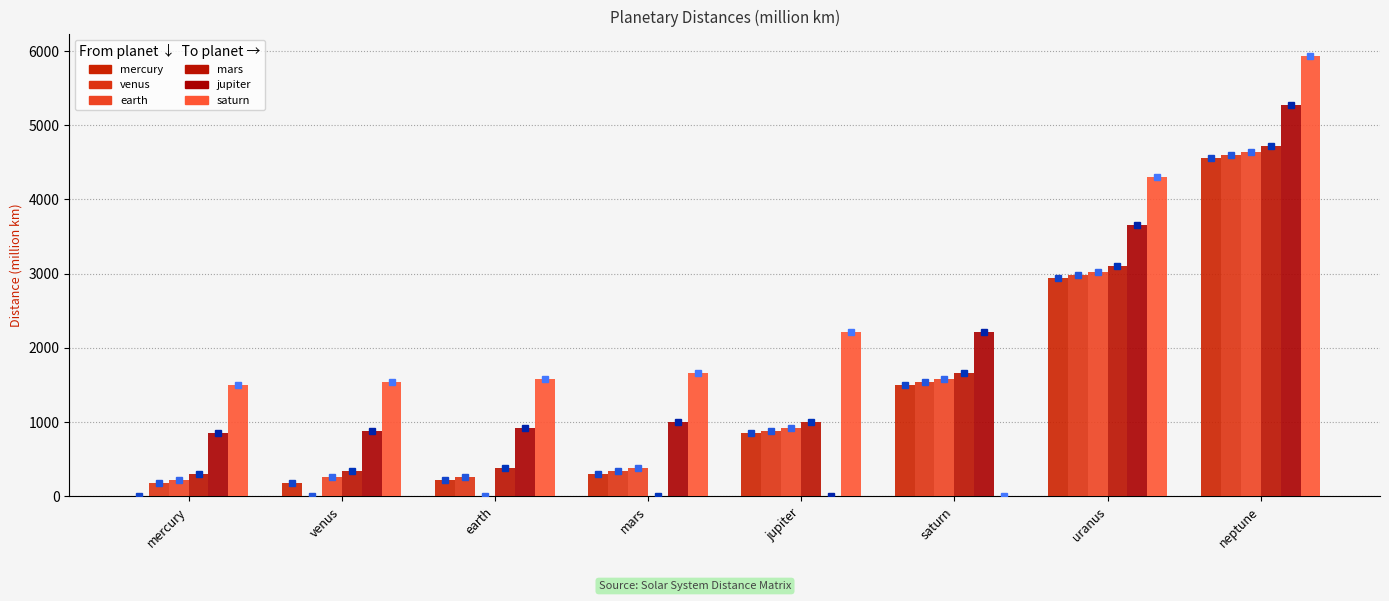

What is the difference between the maximum and minimum values in the mars series?

4723.0